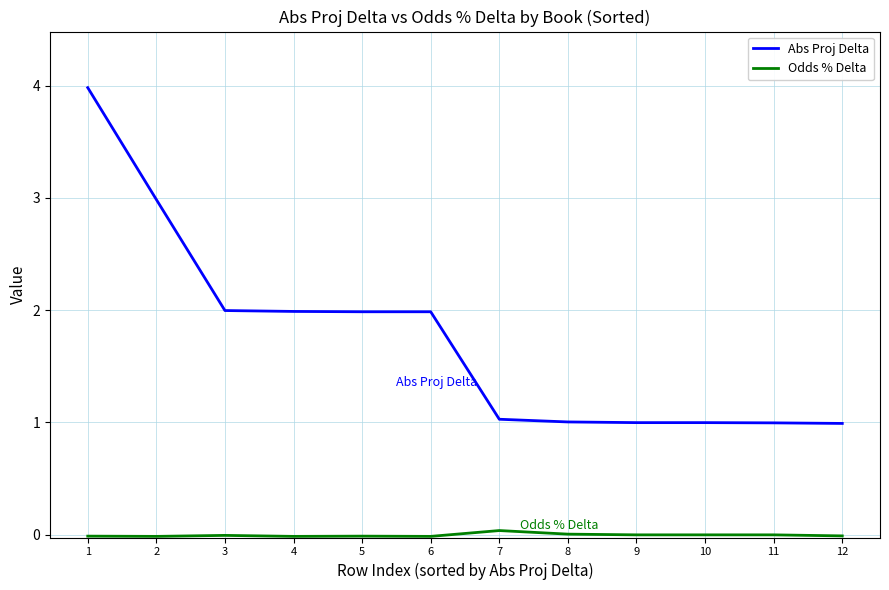

What is the difference between the maximum and minimum values in the Odds % Delta series?

0.1